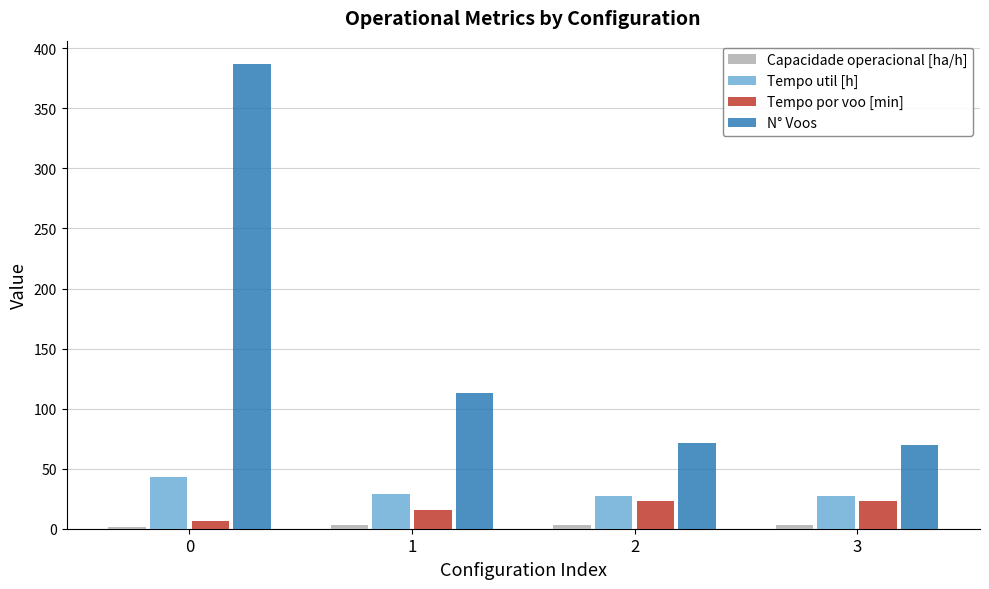

Which series has the largest total across all categories?

N° Voos